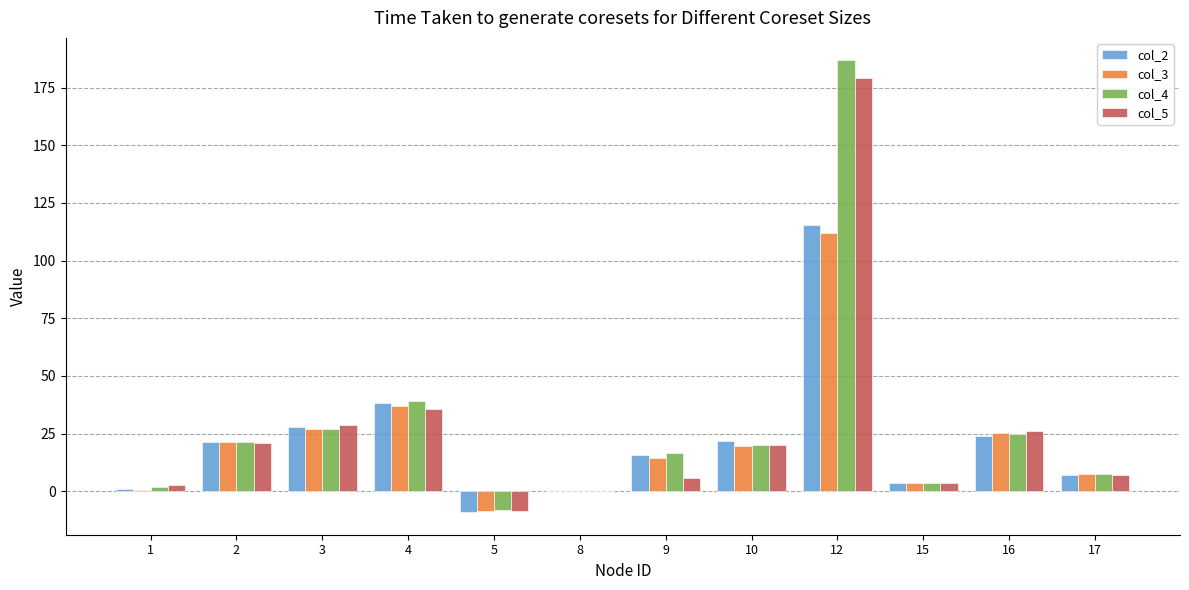

At which category is the sum across all series the highest?

12